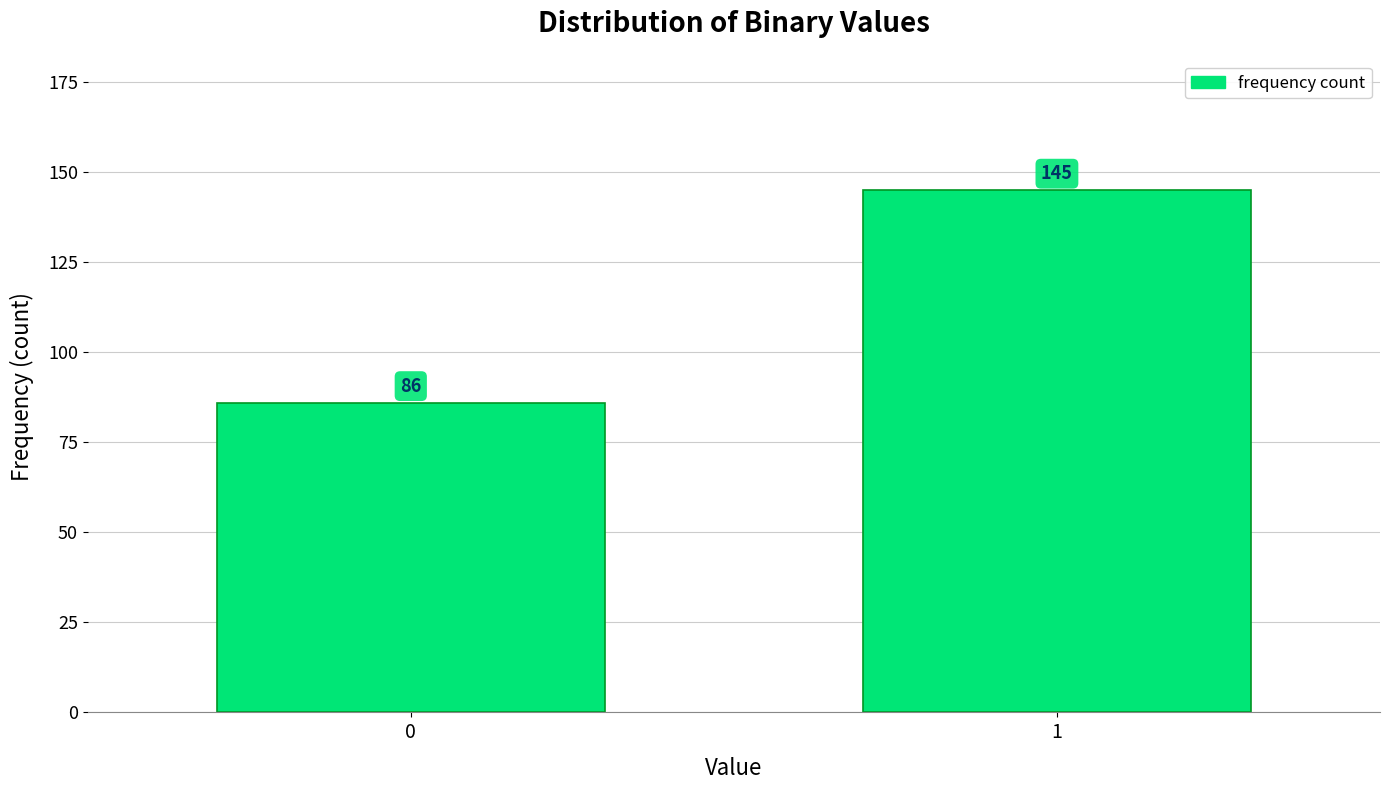

Reading right to left, list all the values displayed in this chart.

1=145	0=86